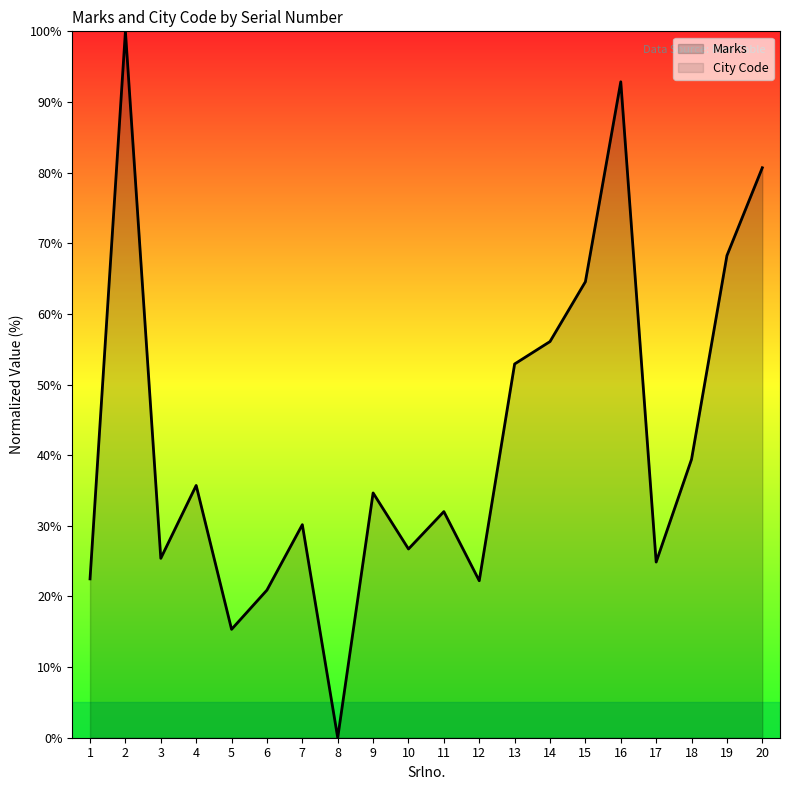

The value at 14 is 56.1. True or false?

True